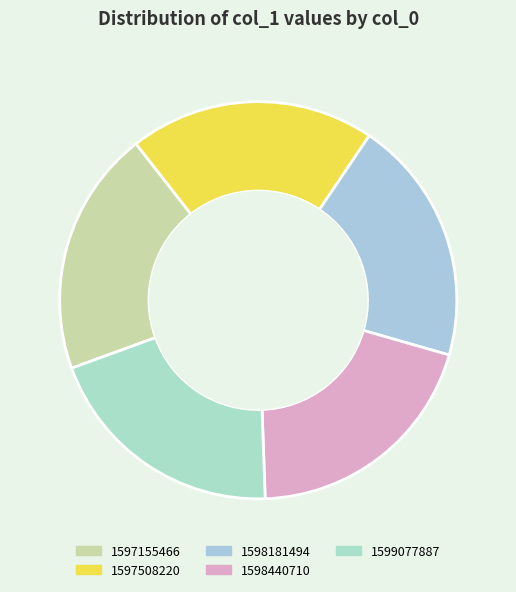

Is 1597508220 the majority of the pie?

No